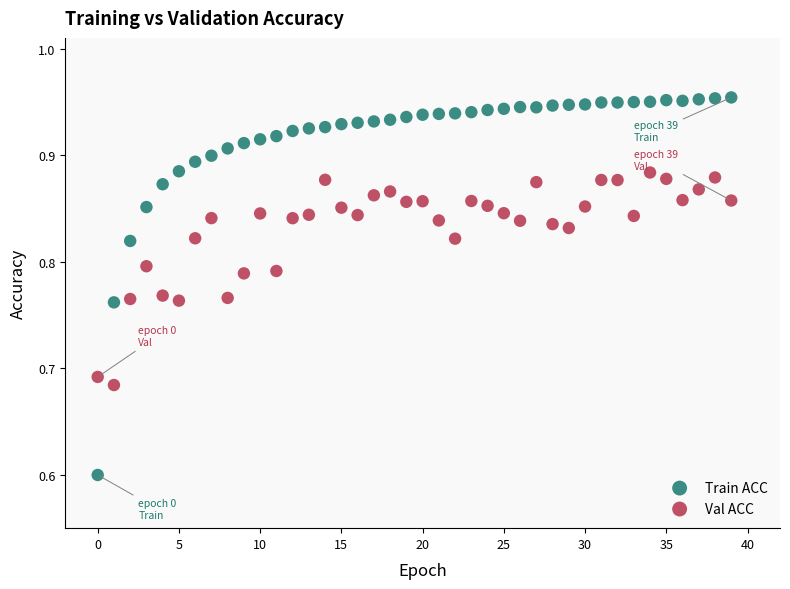

Which series contains the lowest Y value?

Train ACC